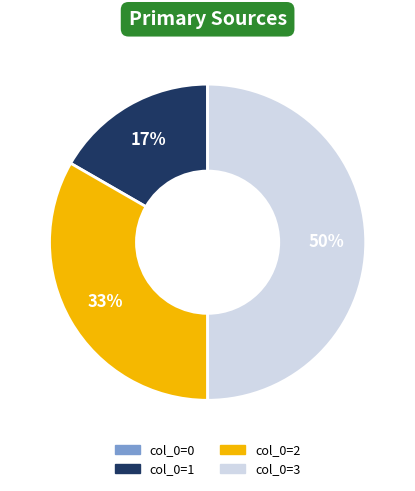

To the nearest percent, what is the average slice percentage?

25%